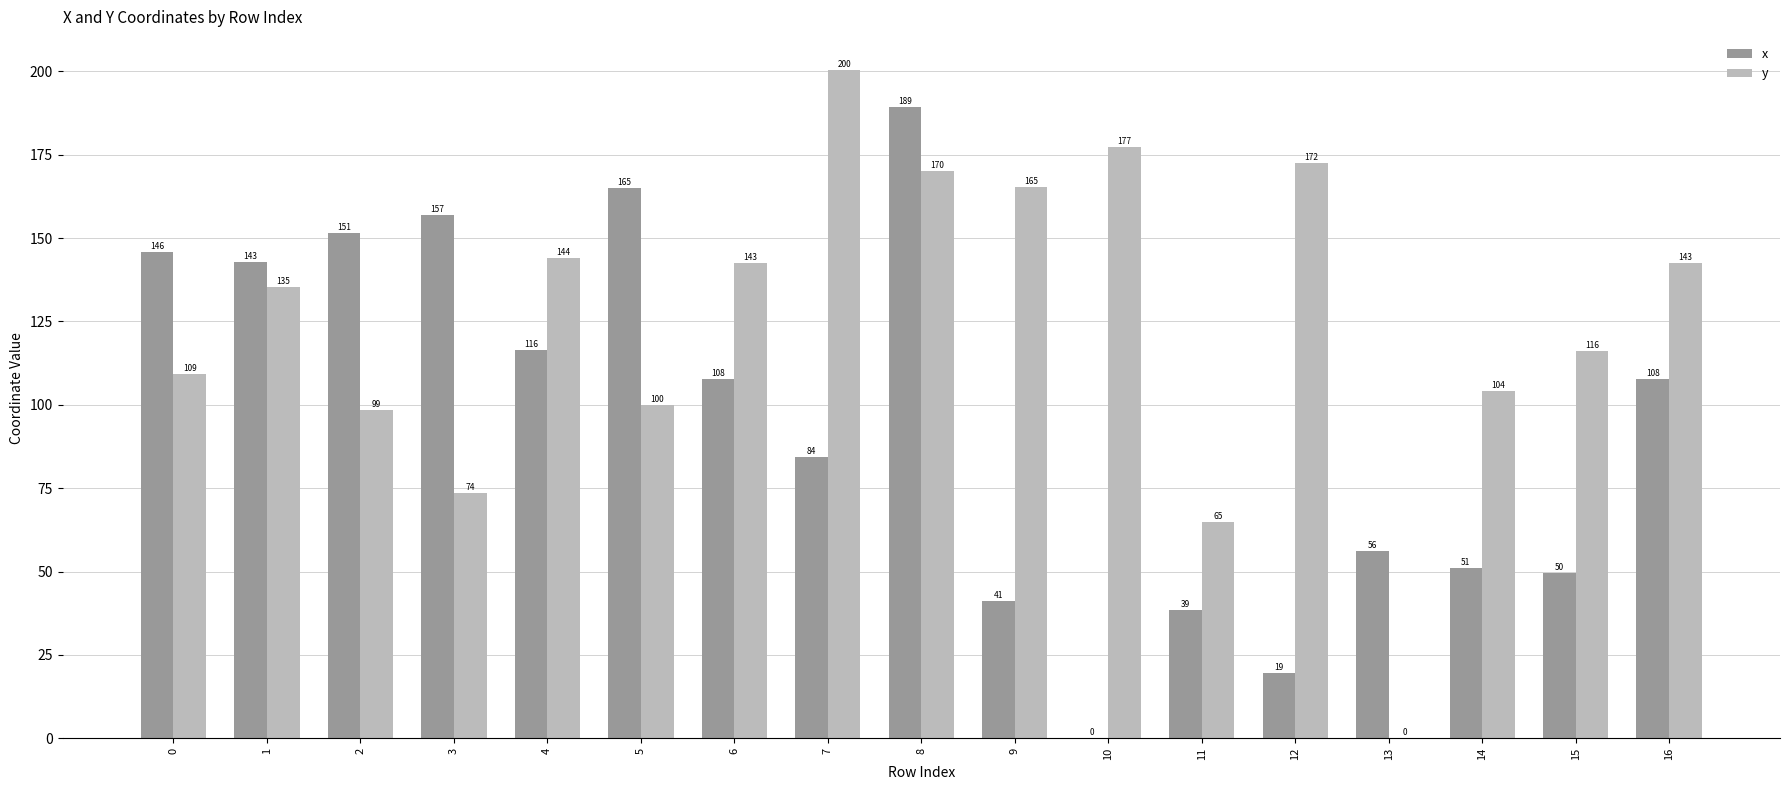

What are all the series names shown in the legend?

x, y